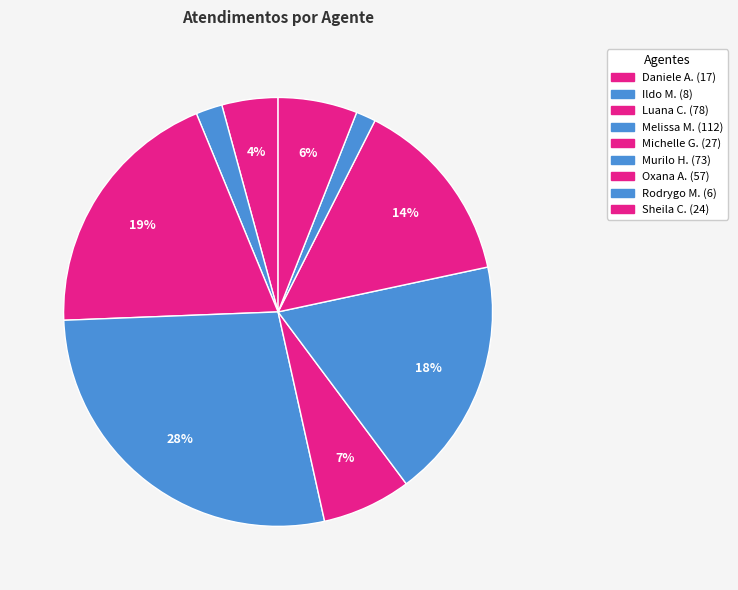

Count the number of slices in the pie.

9